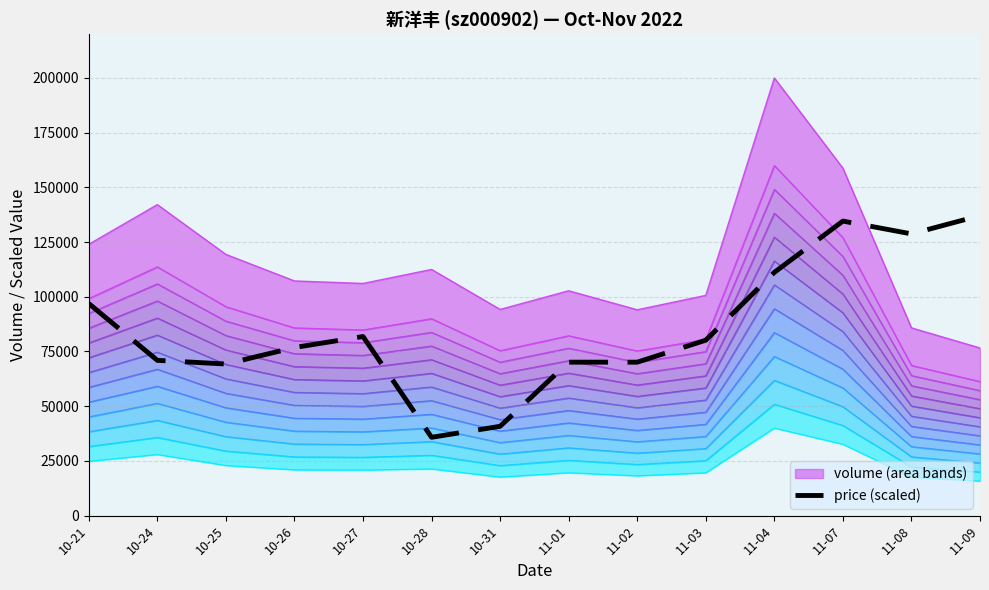

True or false: t_volume and price cross at least once.

False